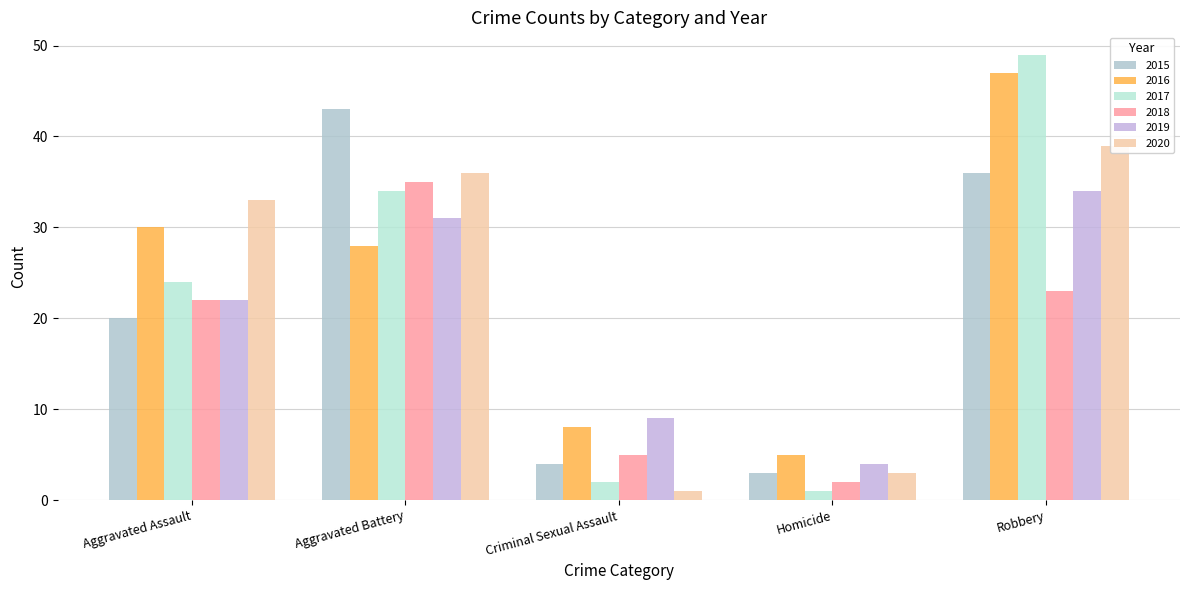

What is the sum of all 2017 values?

110